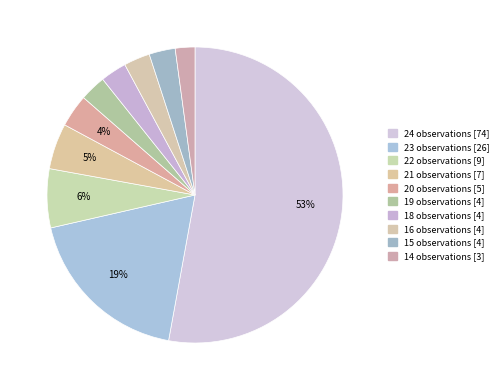

How many slices are in this pie chart?

10